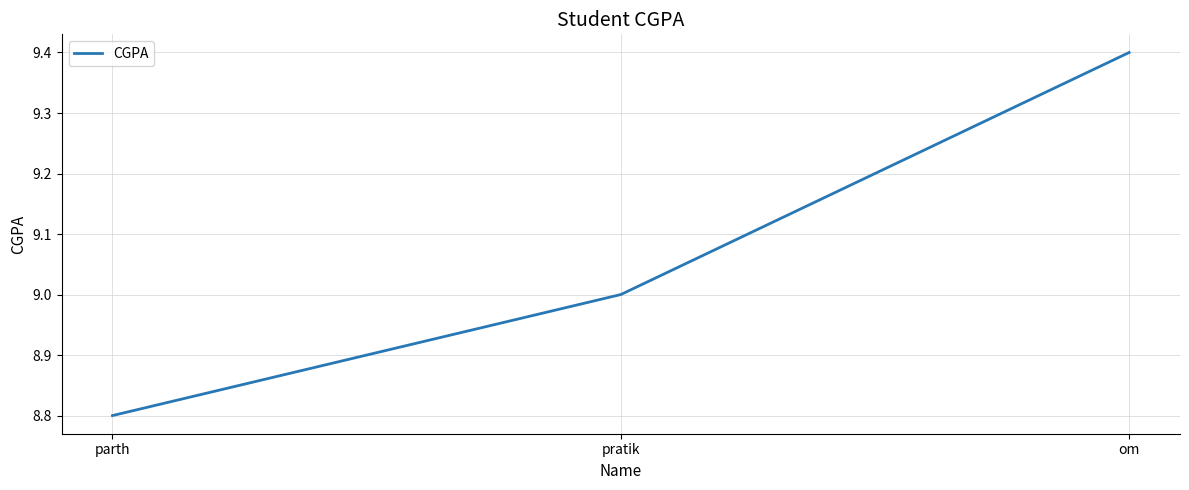

What is the maximum value shown in the chart?

9.4